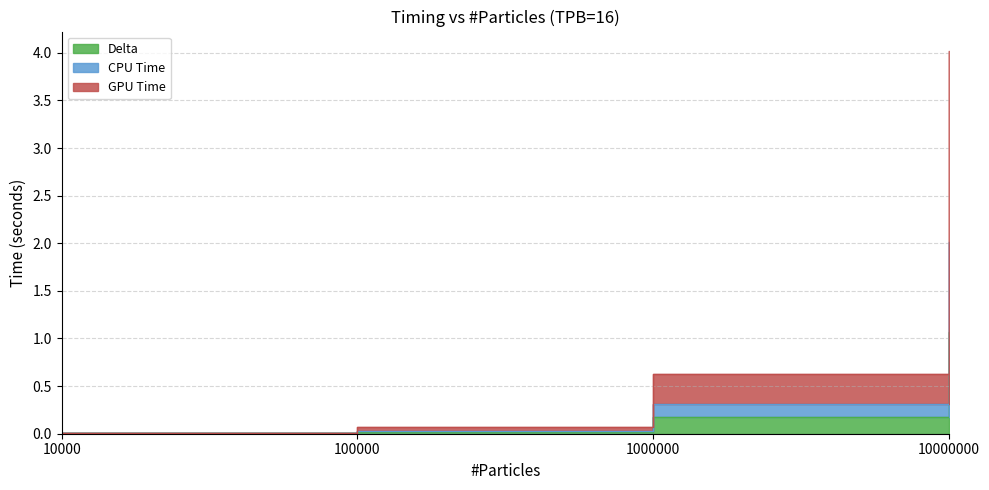

Reading left to right, what are all the values shown in this chart?

Delta: 10000=0.0	100000=0.0	1000000=0.2	10000000=1.1
CPU Time: 10000=0.0	100000=0.0	1000000=0.3	10000000=2.0
GPU Time: 10000=0.0	100000=0.1	1000000=0.6	10000000=4.0